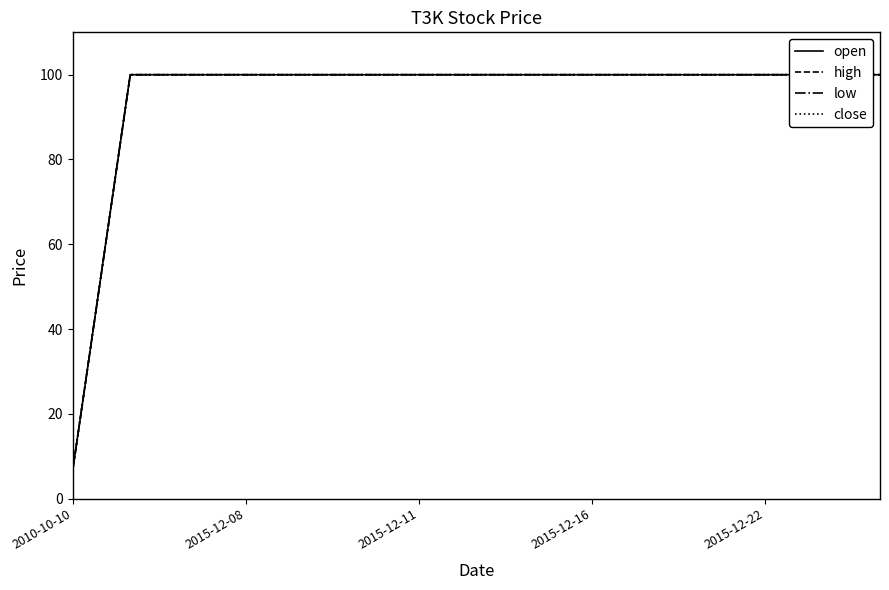

What value does the low series have at 2015-12-11?

100.0